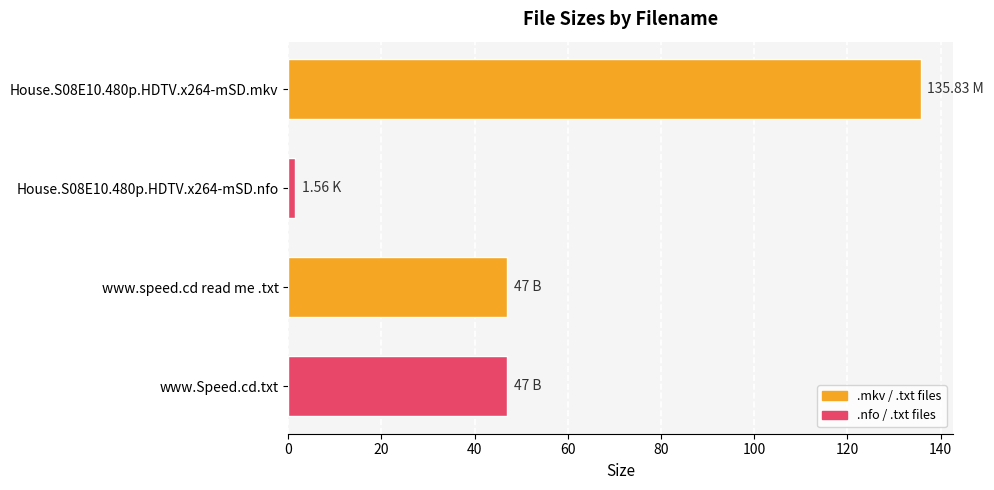

What is the difference between the second highest and minimum values?

45.4